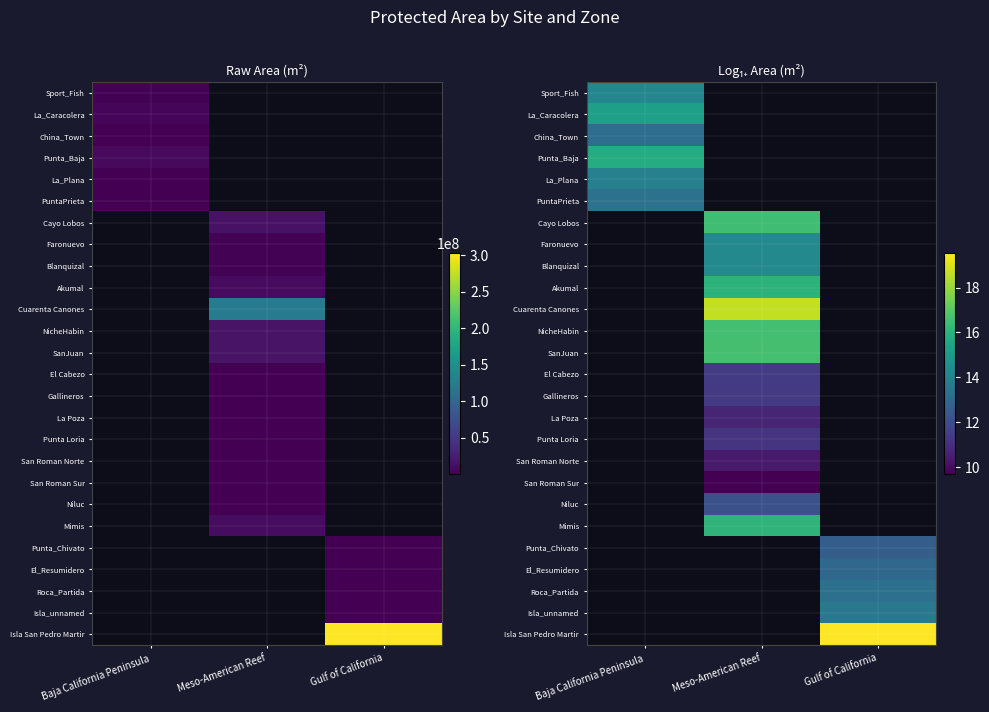

Which category has the lowest value across all series?

Meso-American Reef